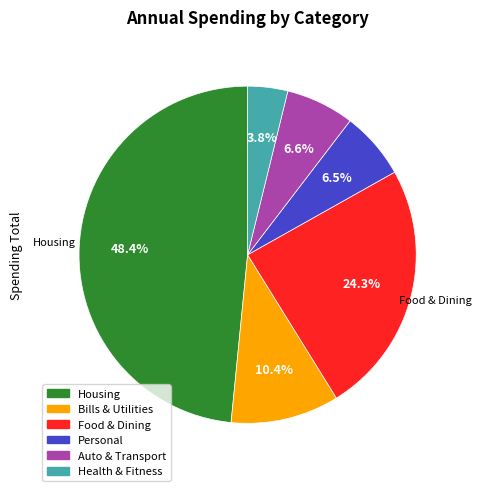

To the nearest percent, what percentage of the pie is Food & Dining?

24%